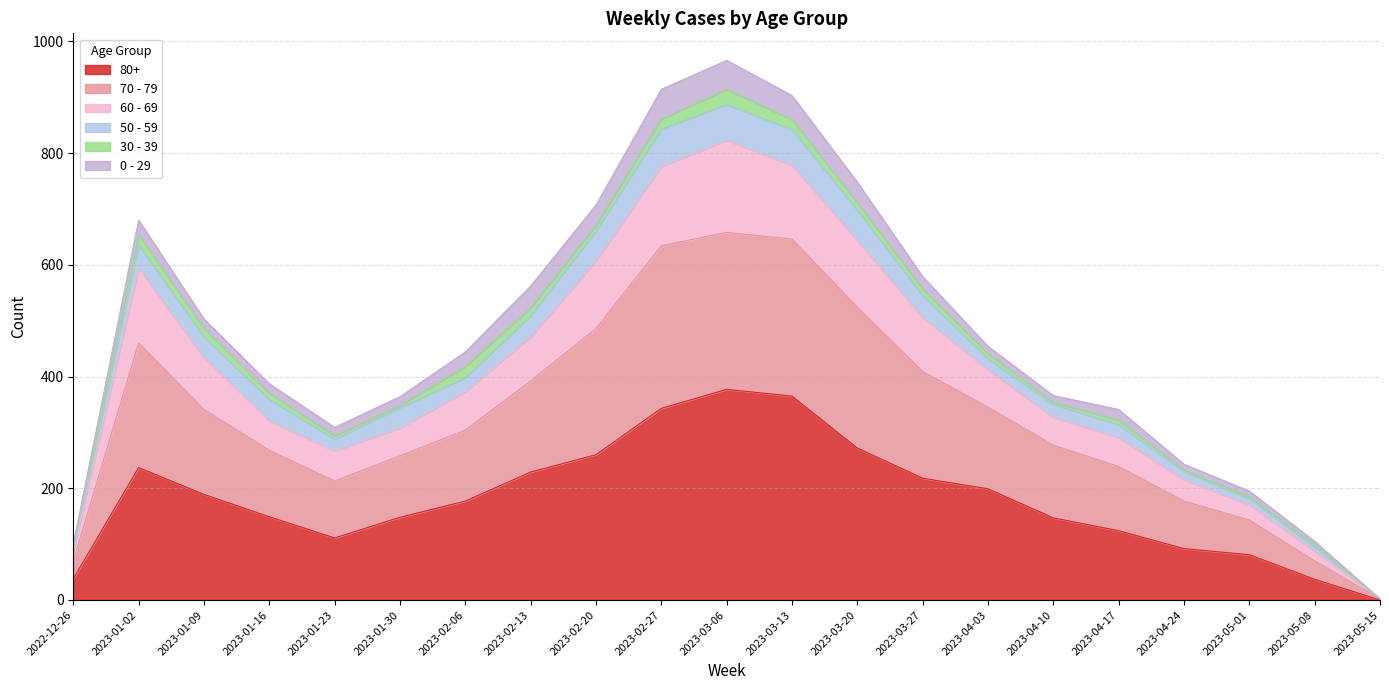

How many values in the 80+ series are below 177?

10